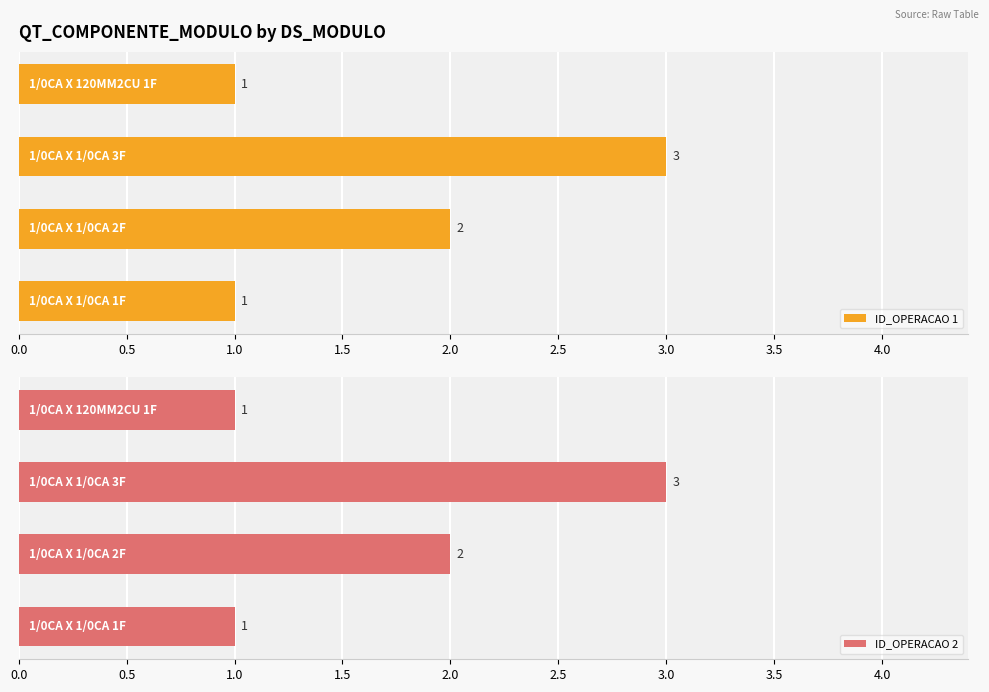

What is the highest value of the ID_OPERACAO 1 series?

3